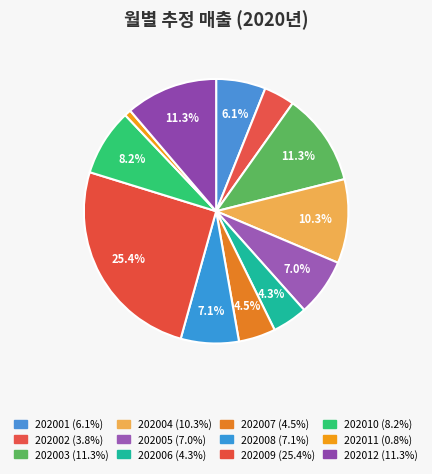

Which category has the smallest portion of the pie?

202011